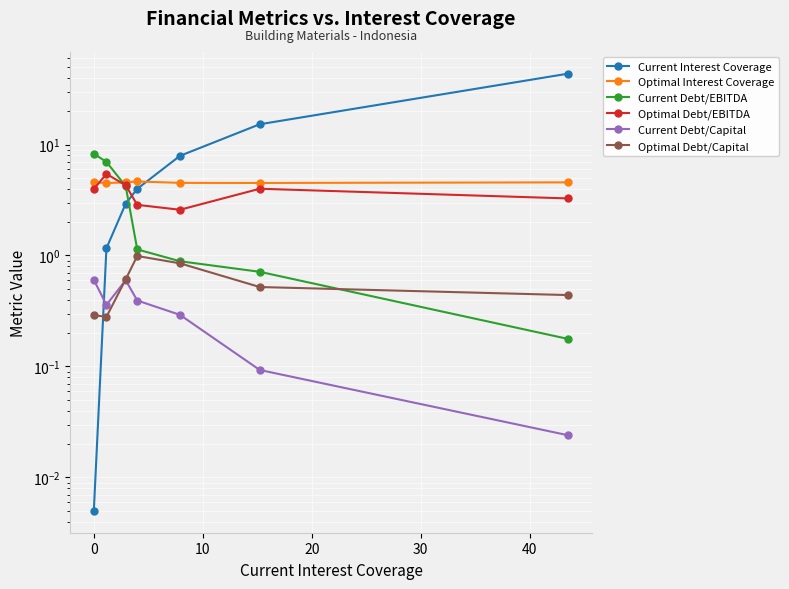

How many interior local peaks does the Optimal Debt/Capital series have?

1